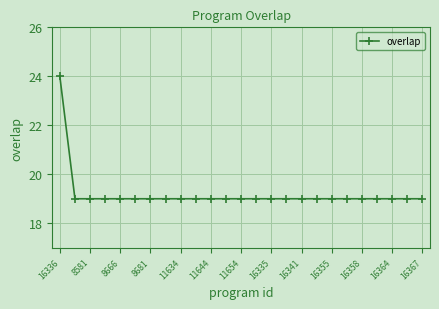

What is the maximum value shown in the chart?

24